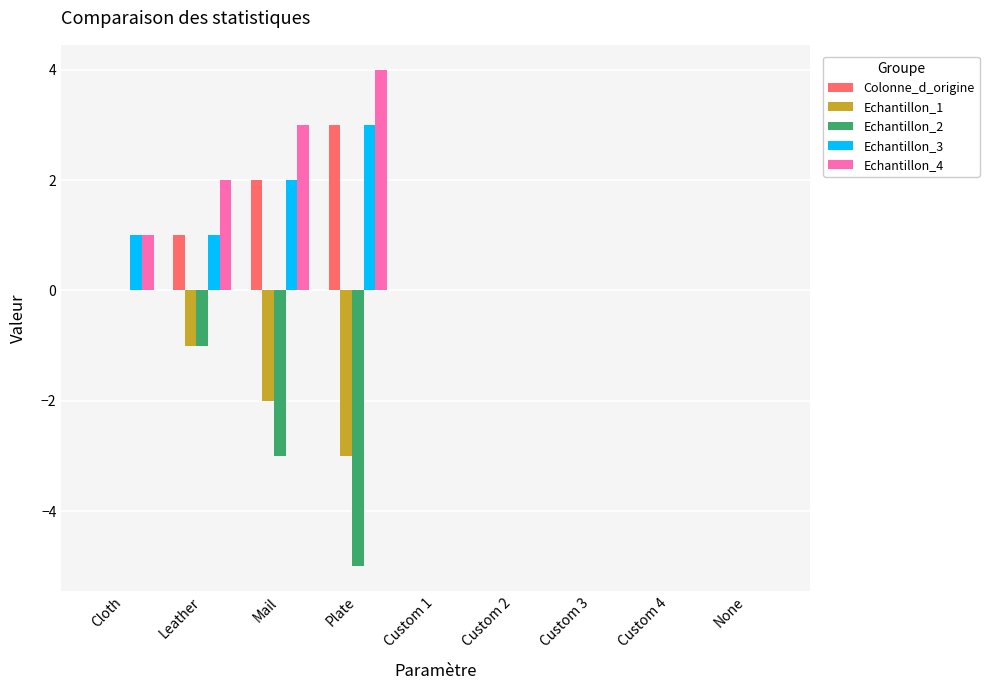

Reading left to right, list all the values displayed in this chart.

Colonne_d_origine: 0	1	2	3	0	0	0	0	0
Echantillon_1: 0	-1	-2	-3	0	0	0	0	0
Echantillon_2: 0	-1	-3	-5	0	0	0	0	0
Echantillon_3: 1	1	2	3	0	0	0	0	0
Echantillon_4: 1	2	3	4	0	0	0	0	0